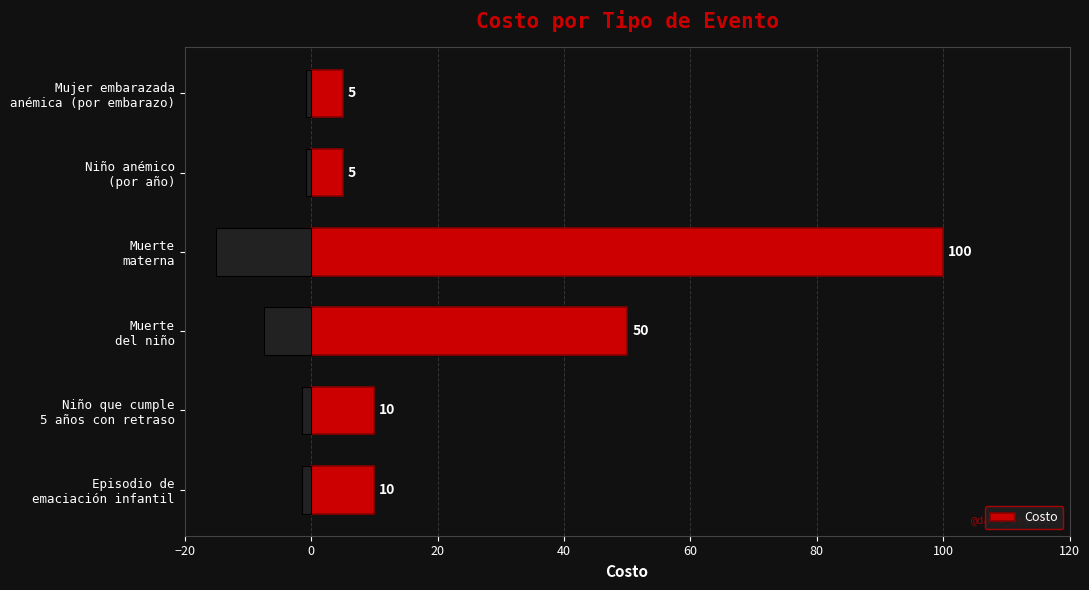

What is the highest value of the Costo series?

100